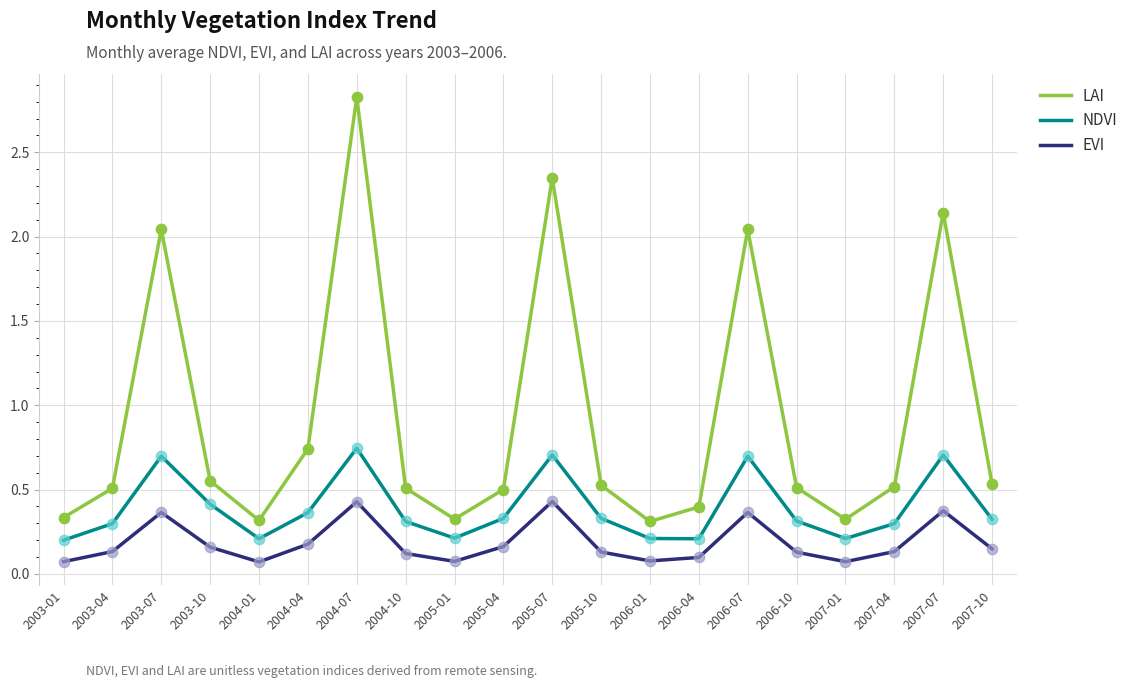

Which series has the largest total across all categories?

LAI